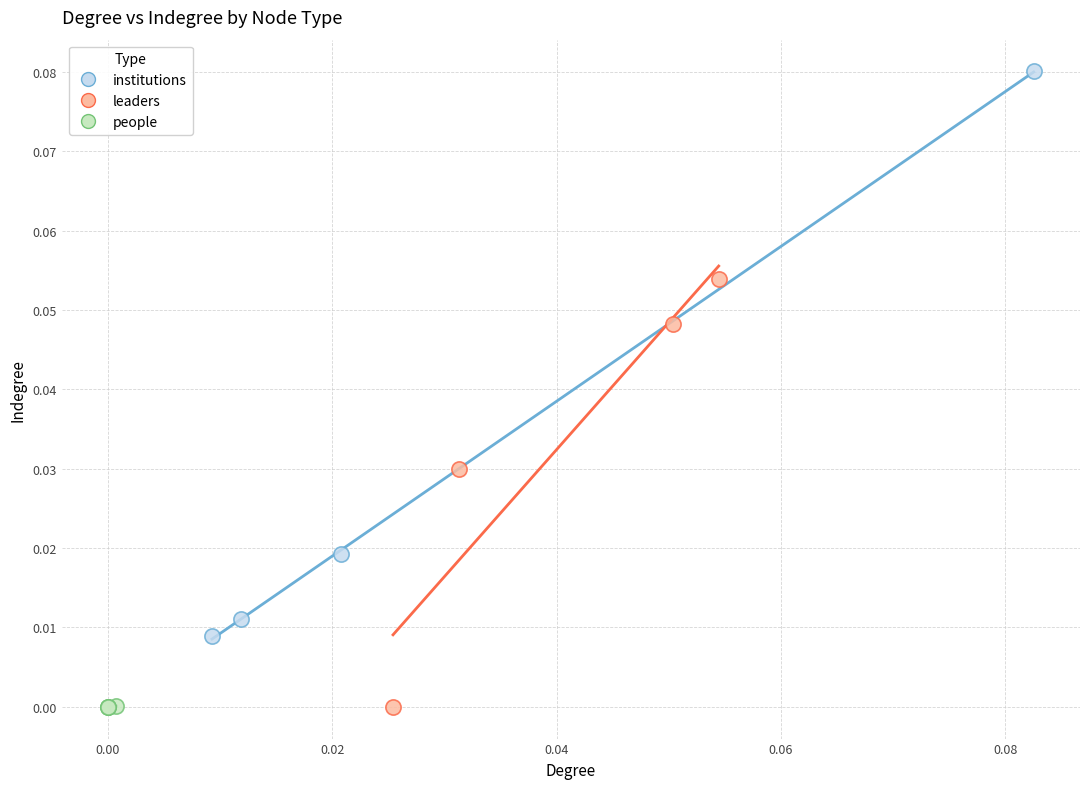

Which series contains the highest Y value?

institutions